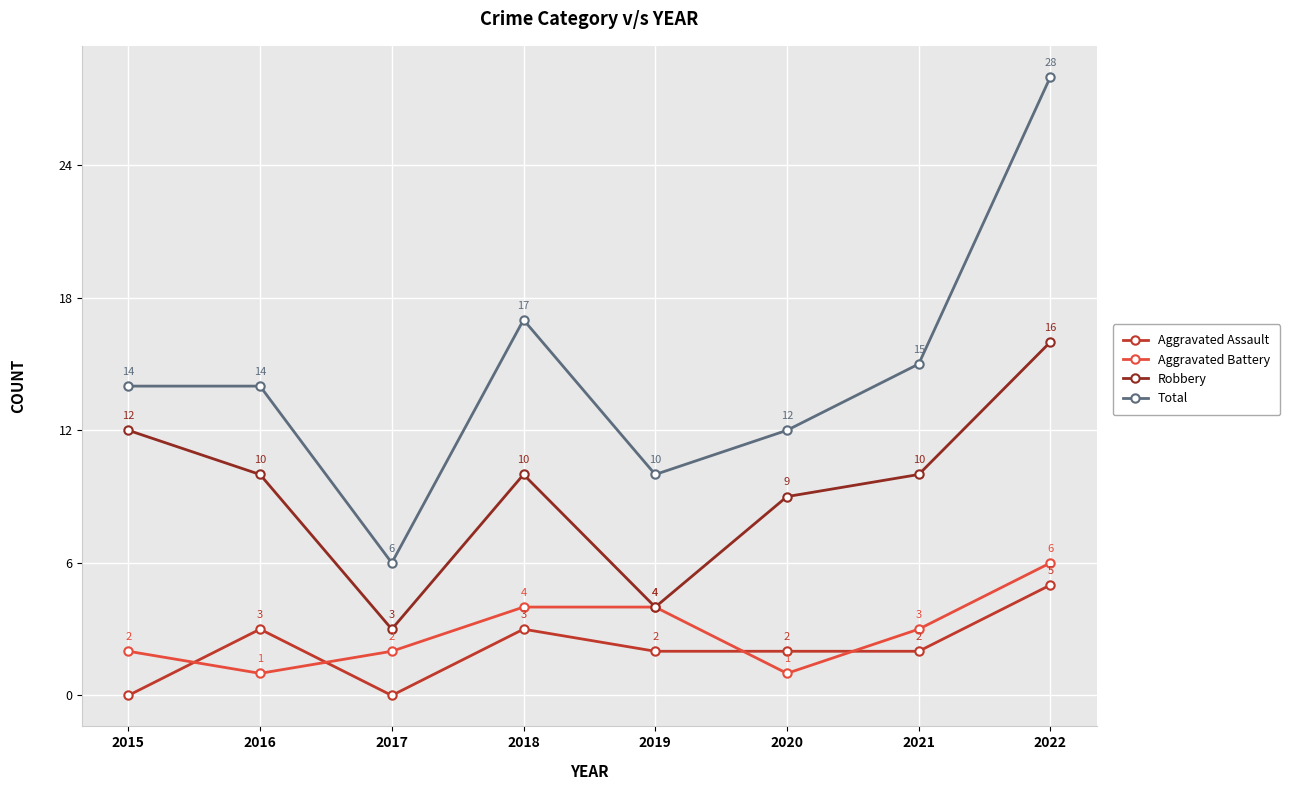

What is the approximate value of Aggravated Battery at 2015?

2